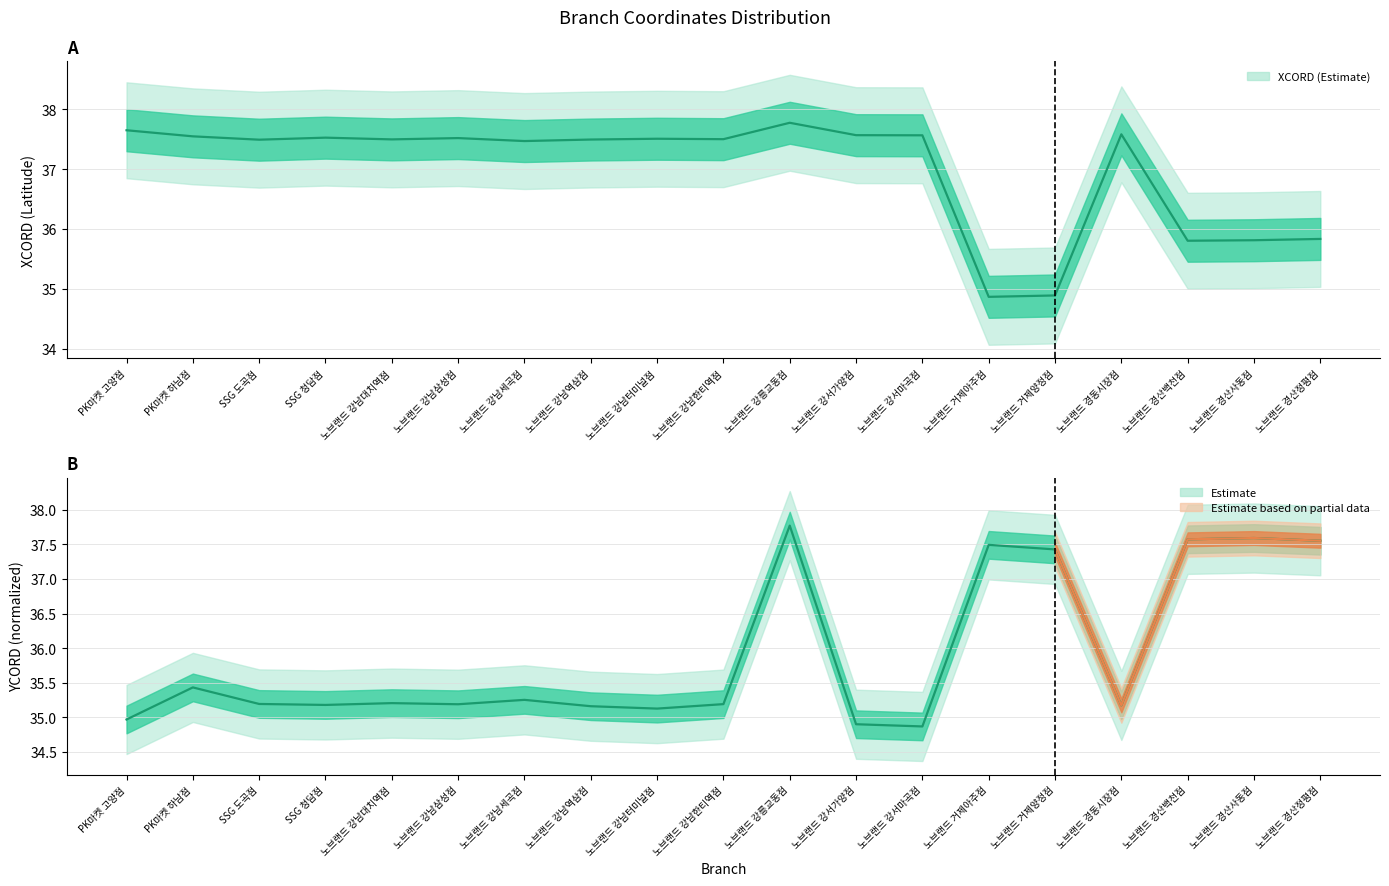

At which category does YCORD reach its first local valley?

SSG 청담점